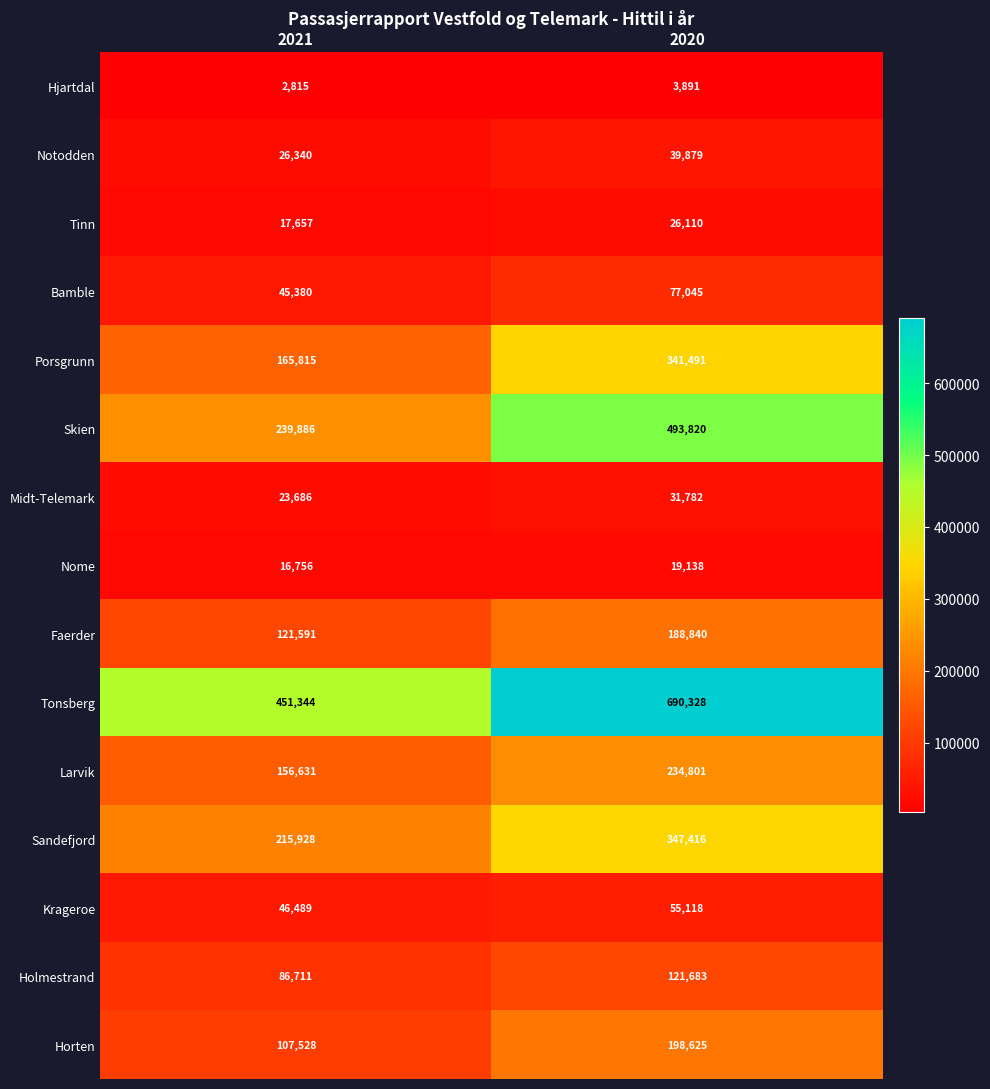

At 2020, list the series in order from smallest to largest.

Hjartdal, Nome, Tinn, Midt-Telemark, Notodden, Krageroe, Bamble, Holmestrand, Faerder, Horten, Larvik, Porsgrunn, Sandefjord, Skien, Tonsberg